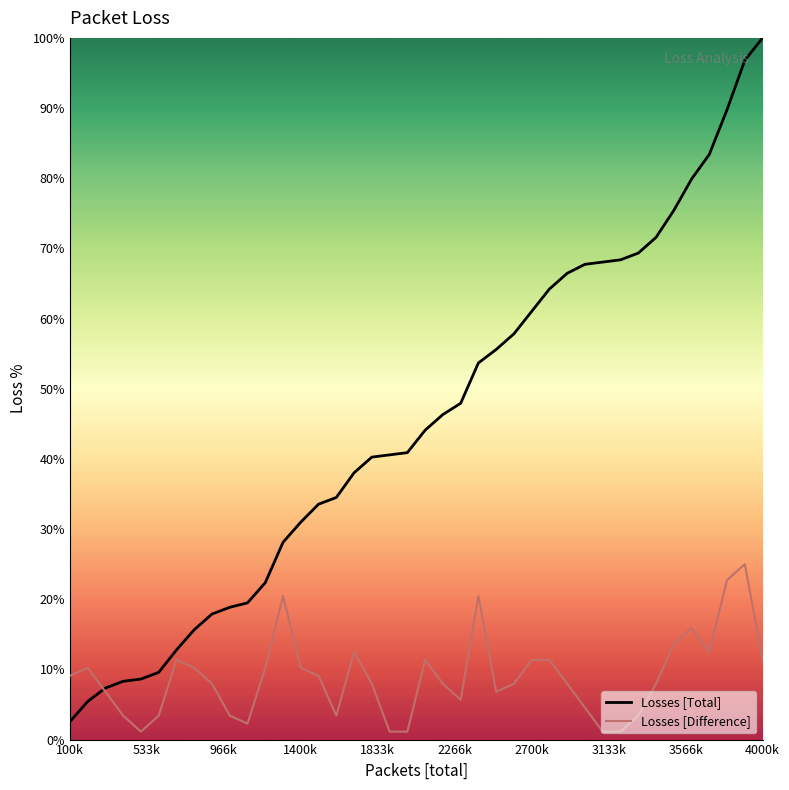

After their last crossing, which series has the higher values: Losses [Total] or Losses [Difference]?

Losses [Total]